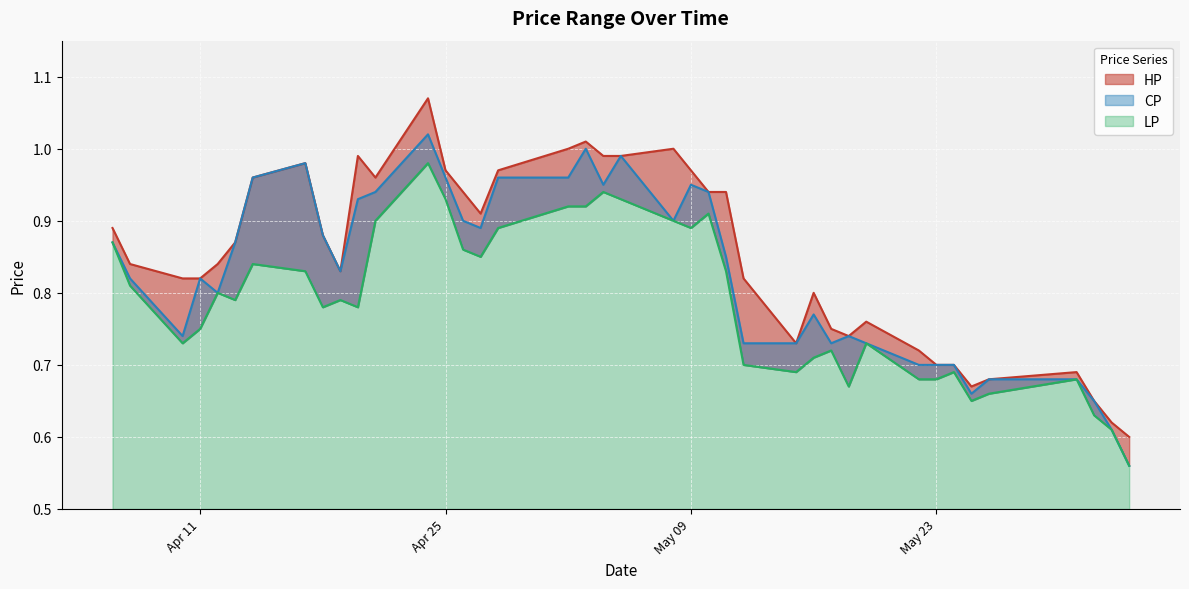

True or false: HP has a value of 0.2 at 2017-05-11.

False